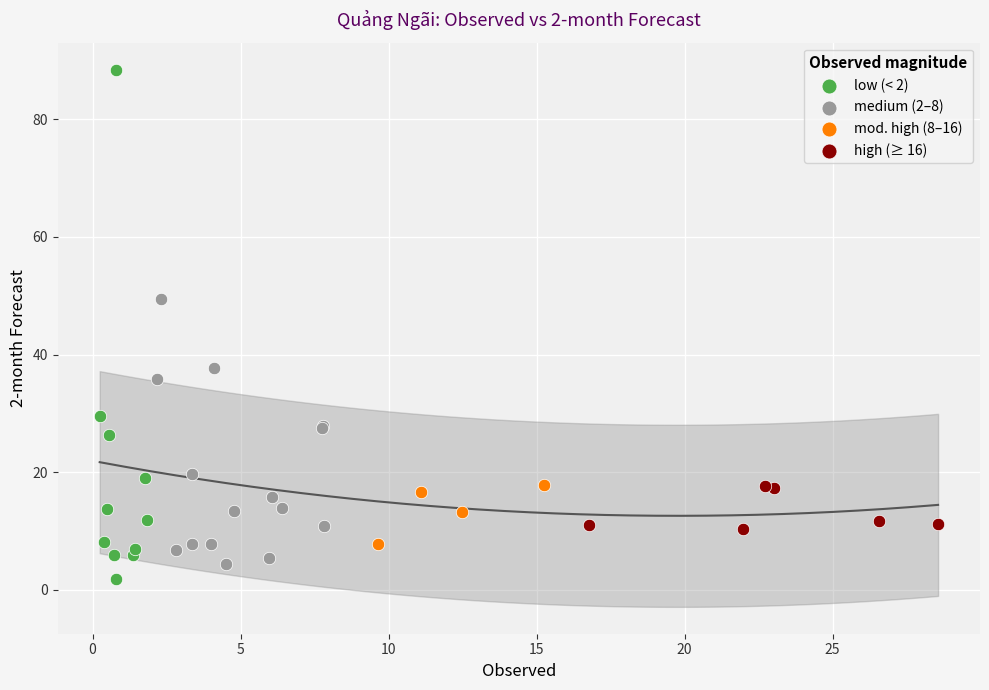

Which series reaches the minimum Y coordinate?

low (< 2)